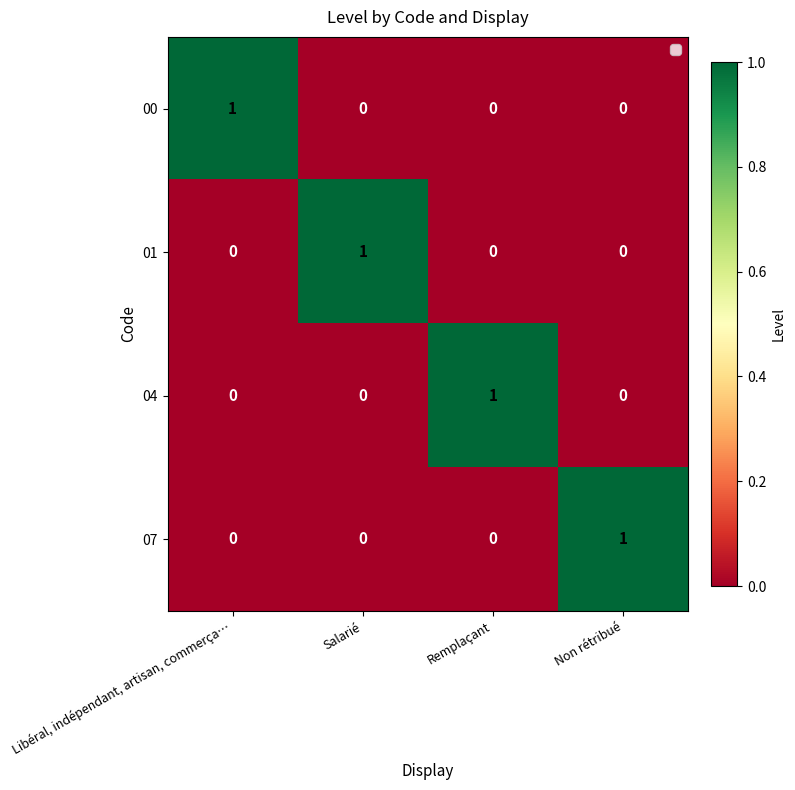

What is the difference between the highest and lowest values at Salarié?

1